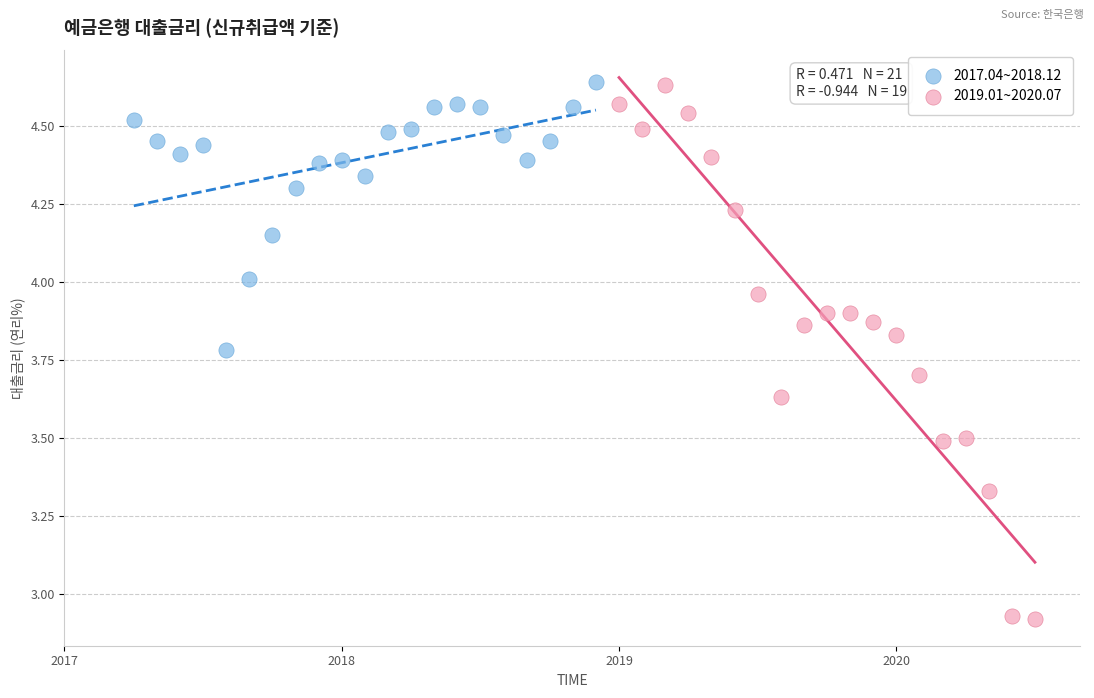

Which series reaches the minimum Y coordinate?

2019.01~2020.07